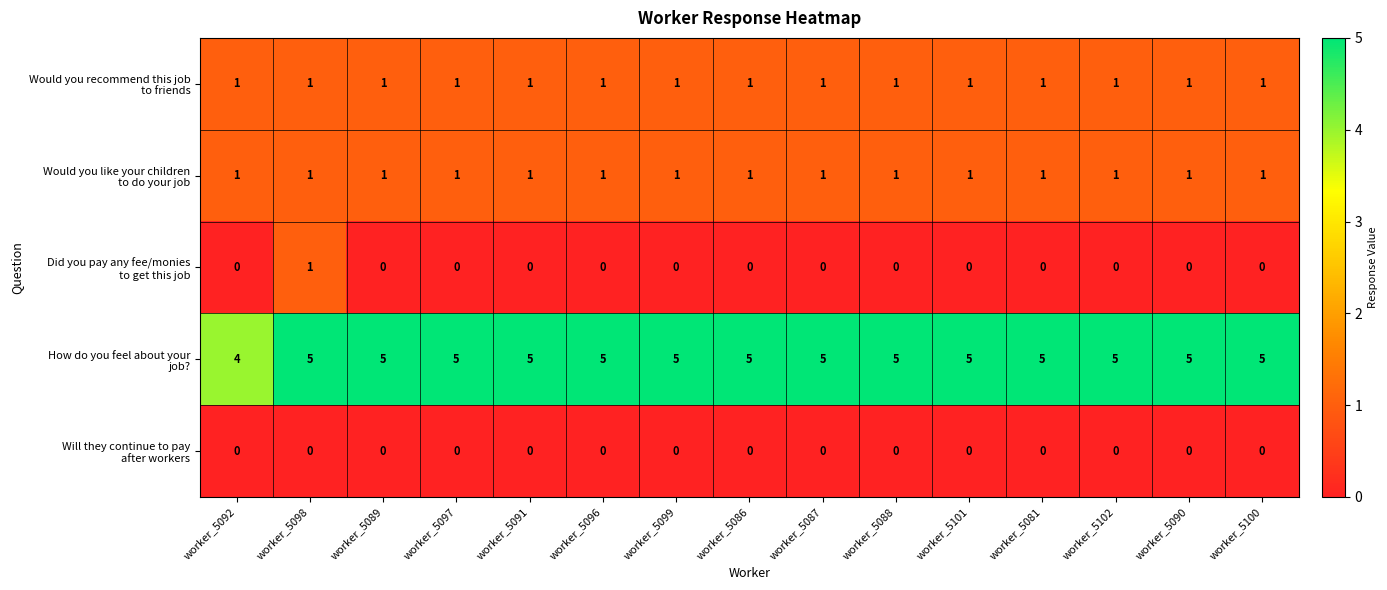

What is the total value across all series at worker_5087?

7